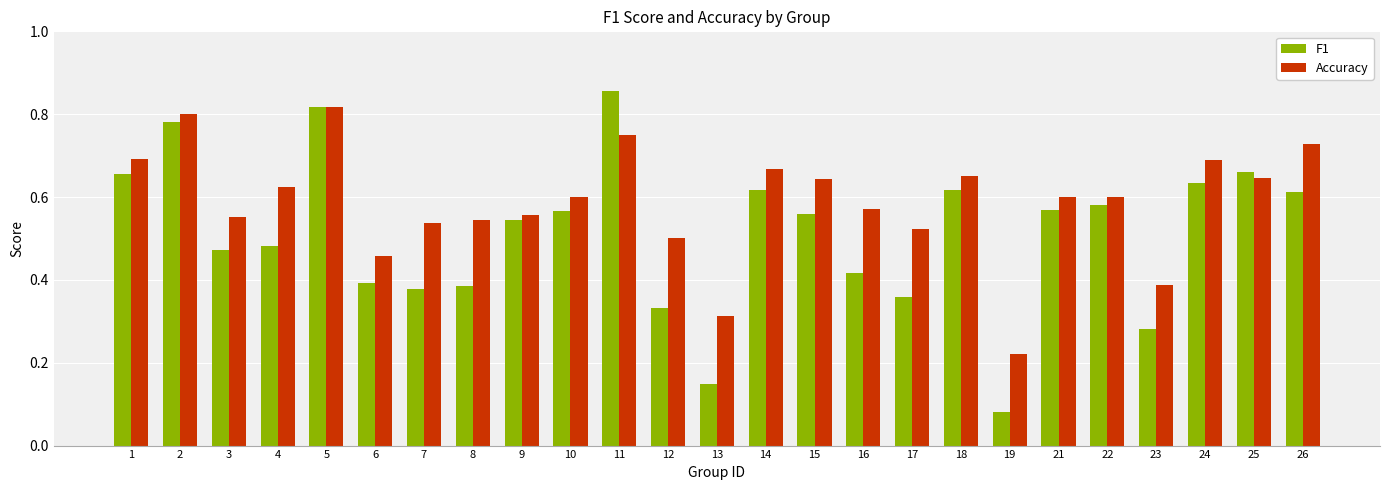

Which series changed the most between 3 and 15?

Accuracy